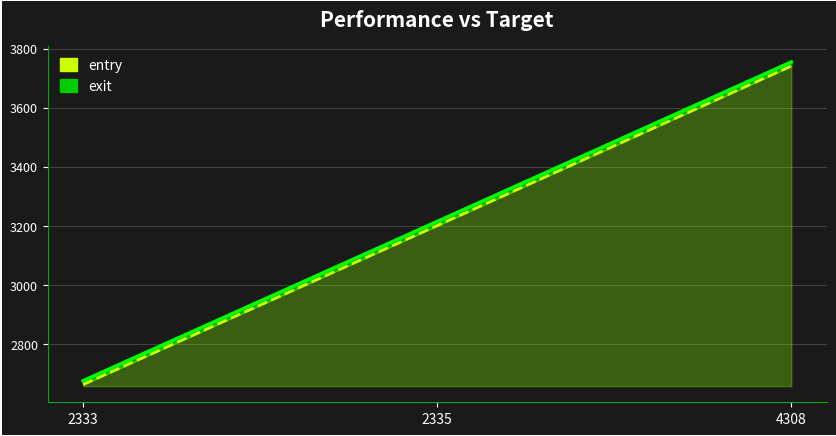

Reading right to left, list all the values displayed in this chart.

entry: 3741.5	3200.9	2662.8
exit: 3755.0	3214.9	2675.7